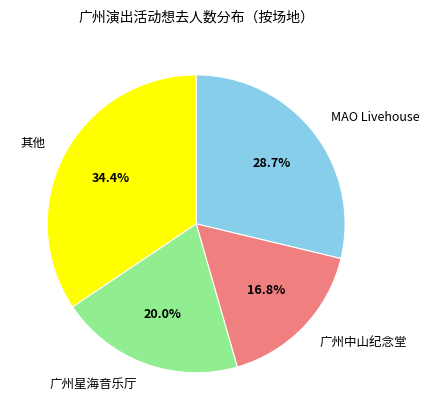

Which slice is the largest?

其他